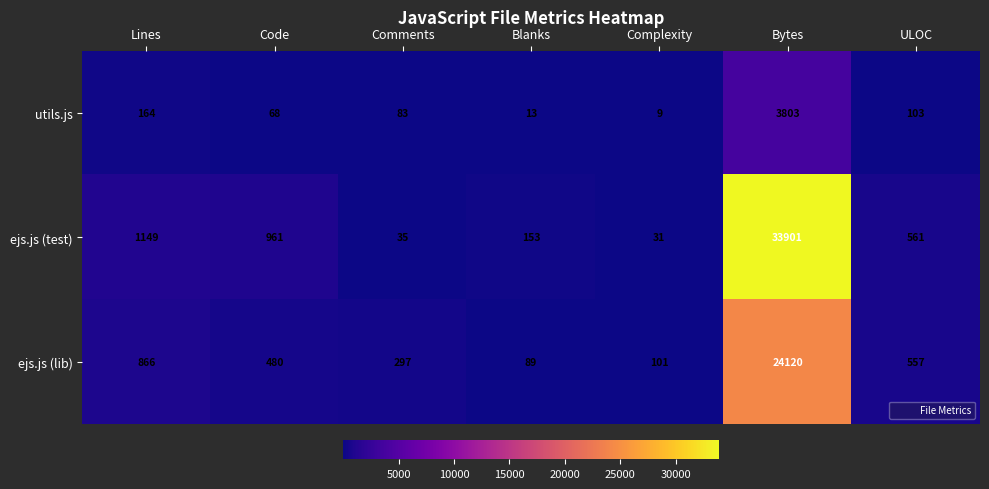

What is the sum of all ejs.js (lib) values?

26510